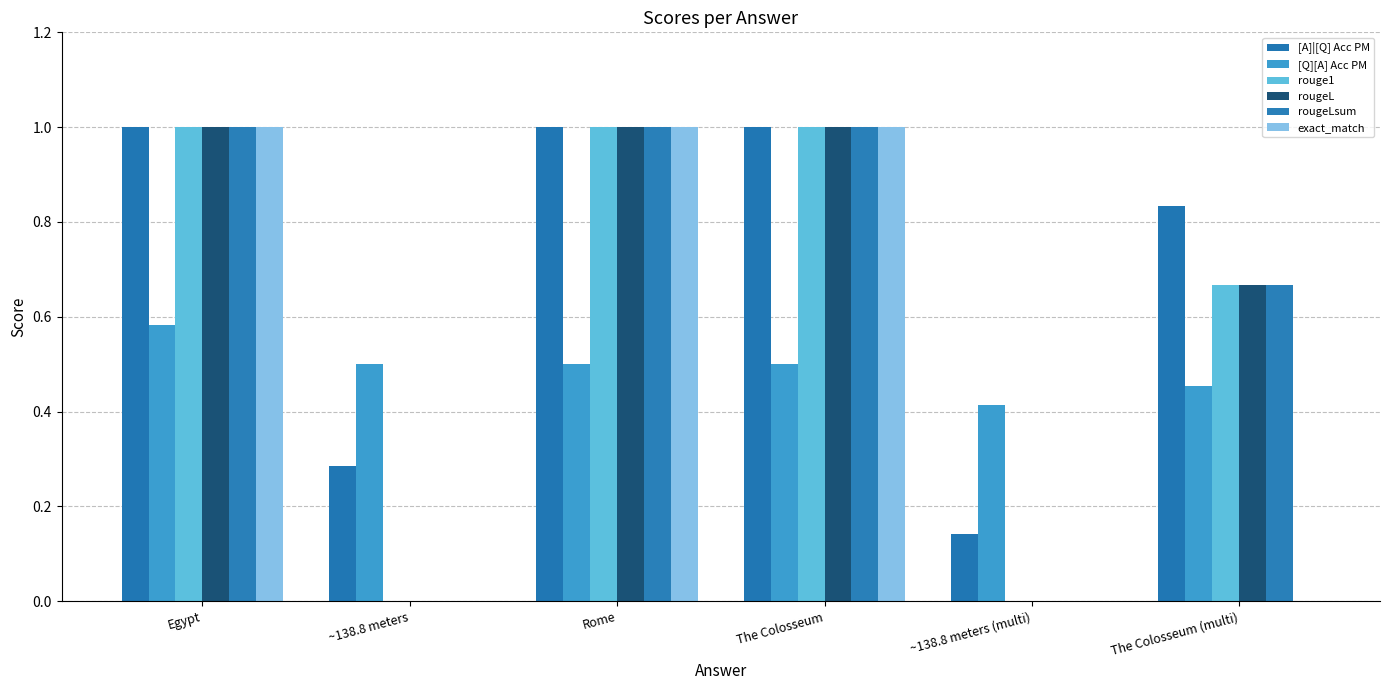

How many groups of bars are there?

6